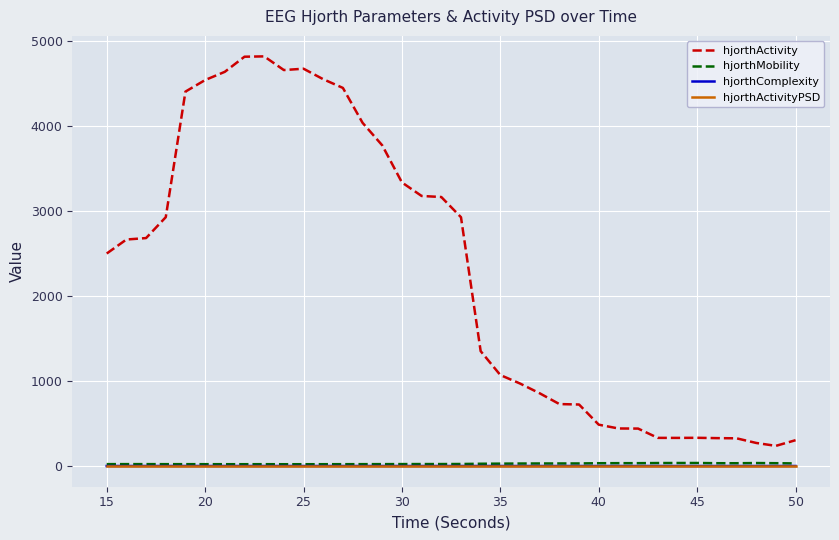

Which series has the widest spread of values?

hjorthActivity